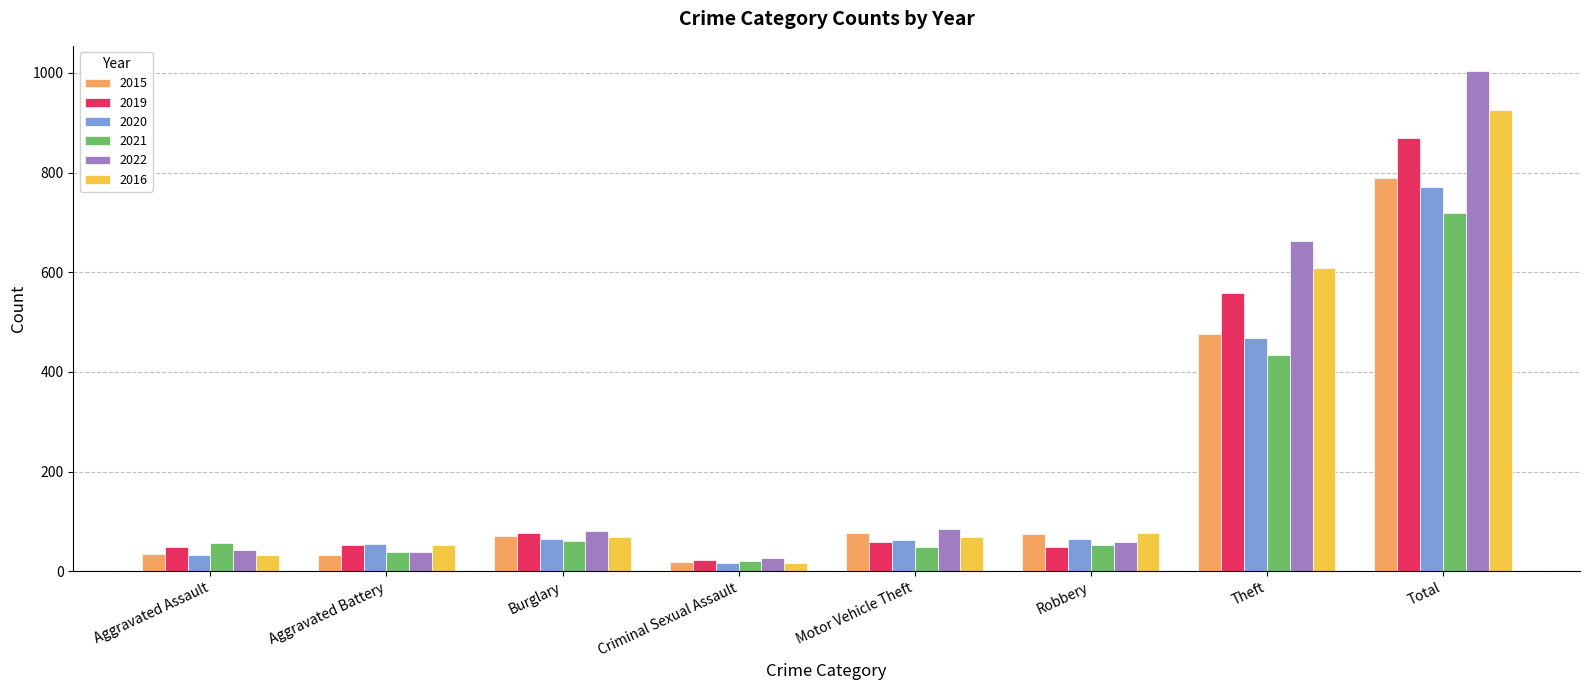

Is the value of 2015 at Total greater than the value of 2020 at Aggravated Battery?

Yes